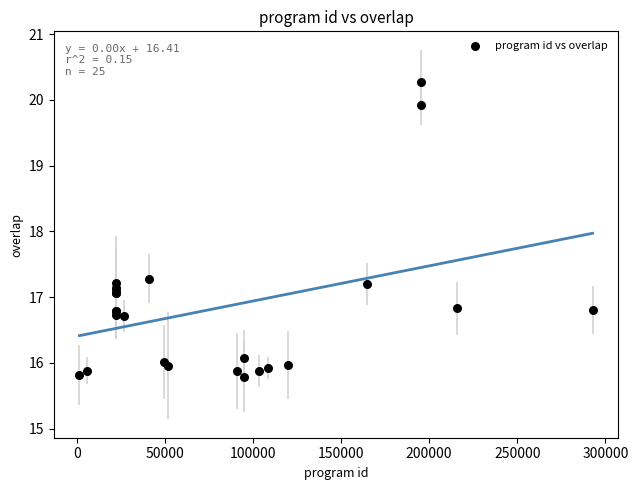

What Y value in the scatter plot is closest to 18?

17.3